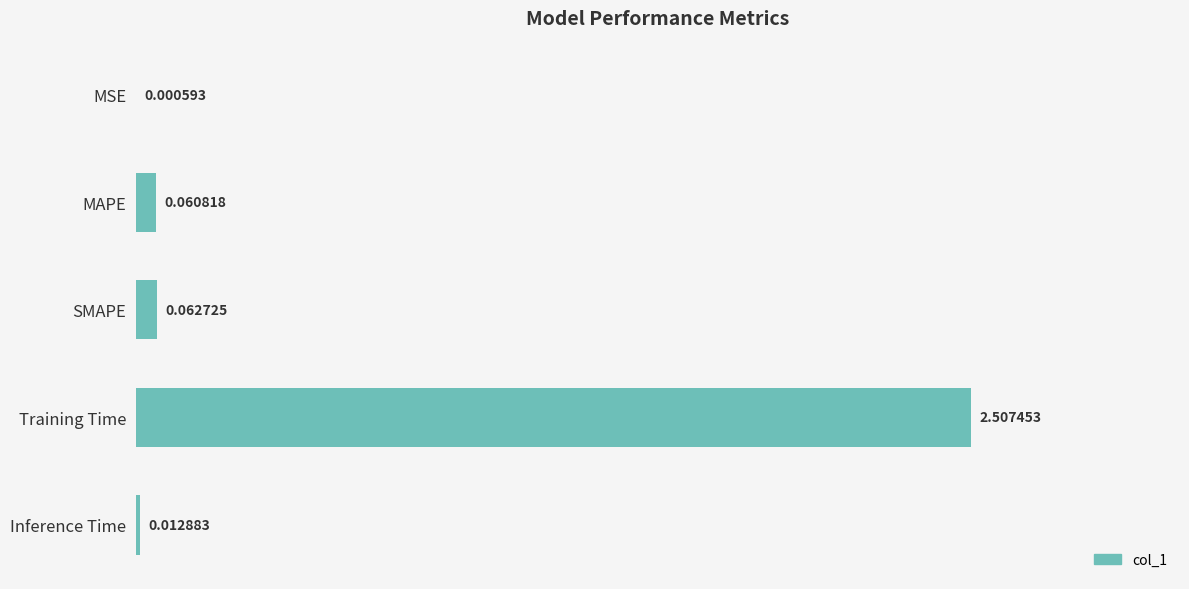

At which label is the value closest to 1?

SMAPE